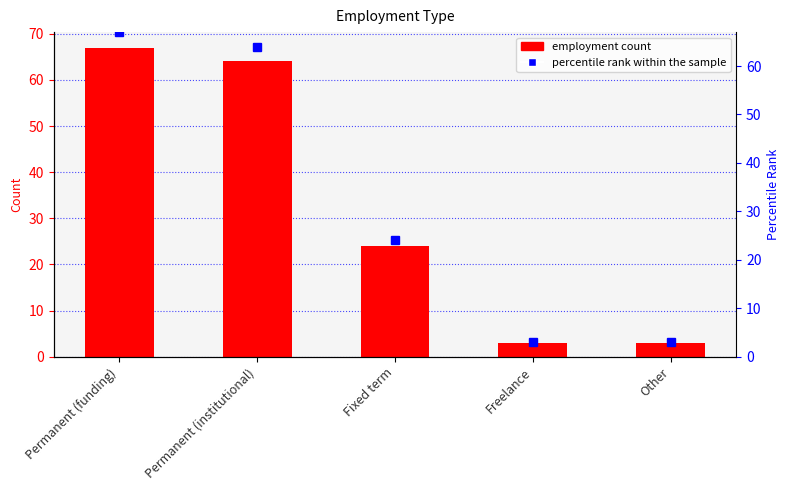

What is the label of the 4th bar from the left?

Freelance